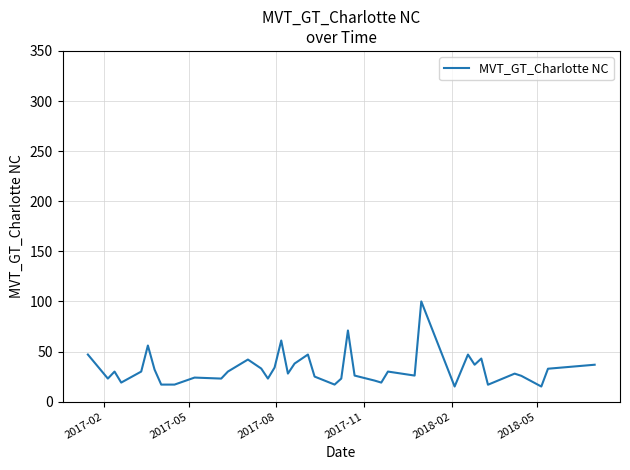

What is the difference between the maximum and minimum values?

84.9